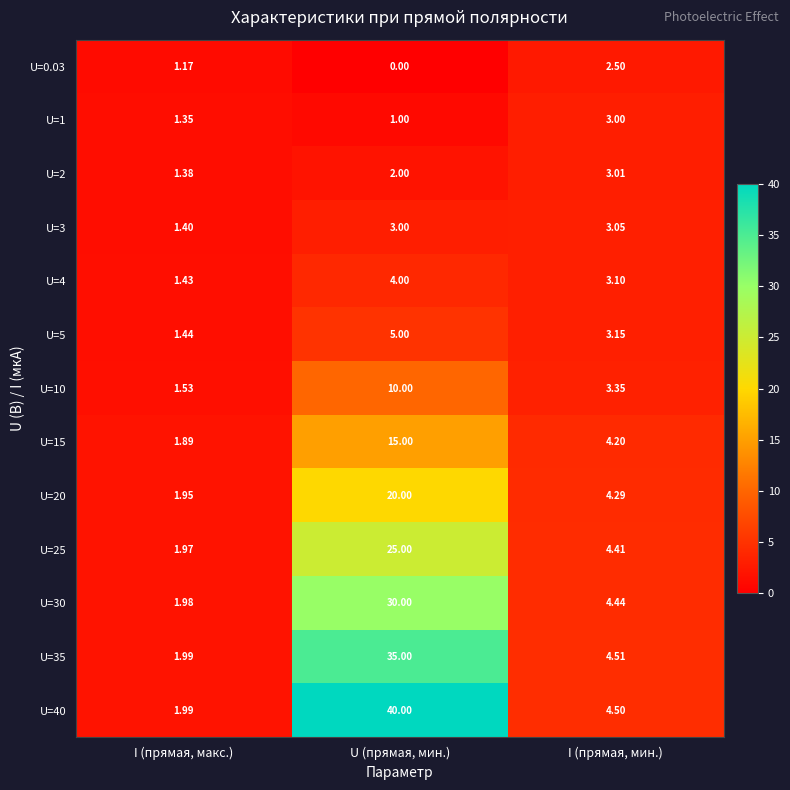

Where is U=2 nearest to the value 2?

U (прямая, мин.)